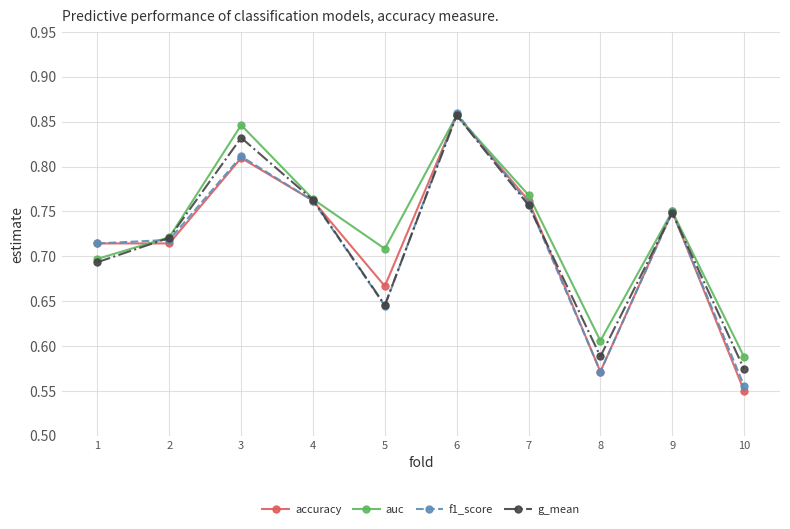

At how many categories does at least one series exceed 0?

10